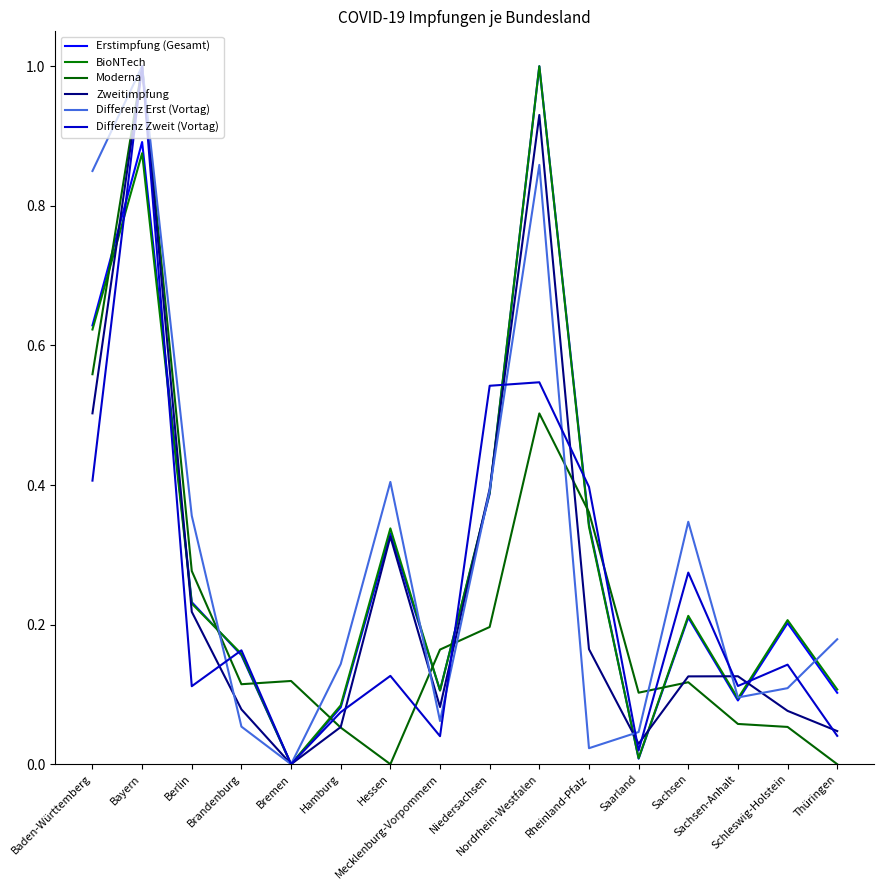

Which series has the largest total across all categories?

Differenz Erst (Vortag)